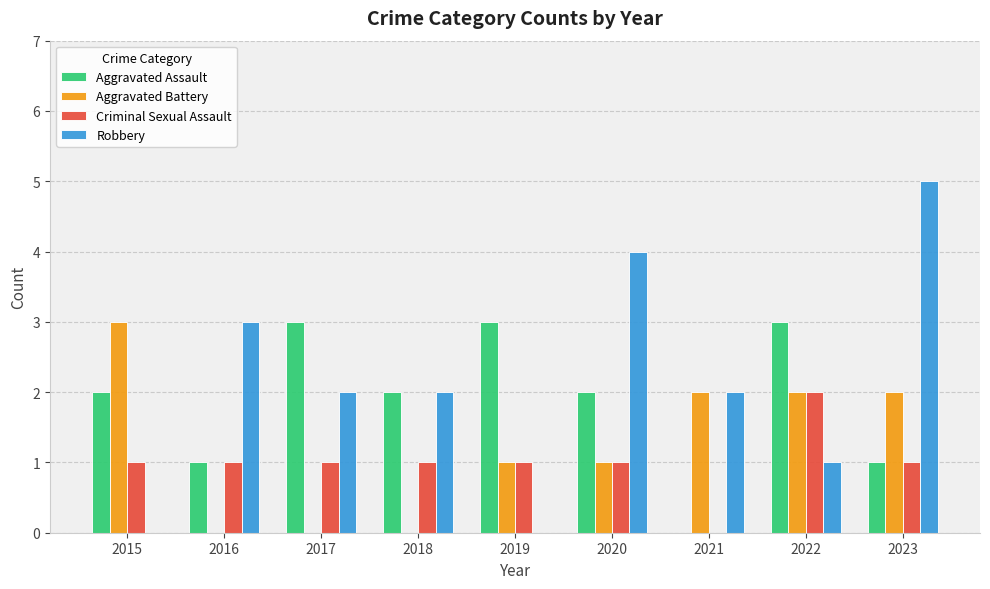

Reading left to right, list all the values displayed in this chart.

Aggravated Assault: 2015=2	2016=1	2017=3	2018=2	2019=3	2020=2	2021=0	2022=3	2023=1
Aggravated Battery: 2015=3	2016=0	2017=0	2018=0	2019=1	2020=1	2021=2	2022=2	2023=2
Criminal Sexual Assault: 2015=1	2016=1	2017=1	2018=1	2019=1	2020=1	2021=0	2022=2	2023=1
Robbery: 2015=0	2016=3	2017=2	2018=2	2019=0	2020=4	2021=2	2022=1	2023=5